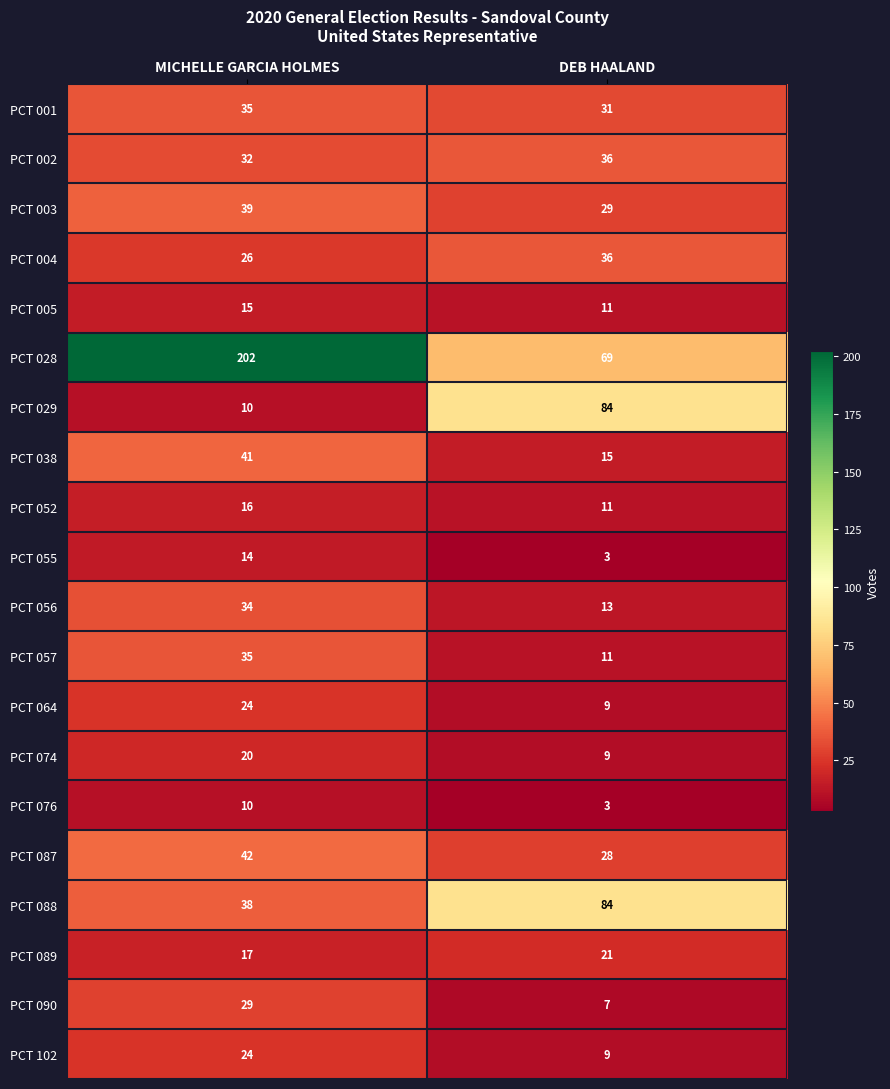

What is the total value across all series at DEB HAALAND?

519